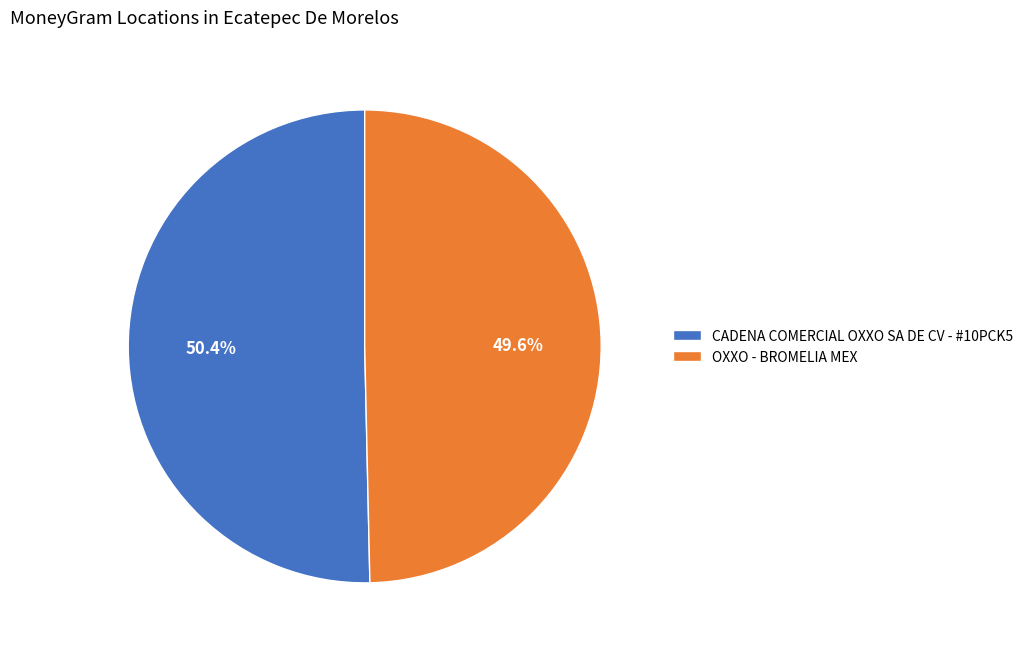

To the nearest percent, what portion does CADENA COMERCIAL OXXO SA DE CV - #10PCK5 represent?

50%